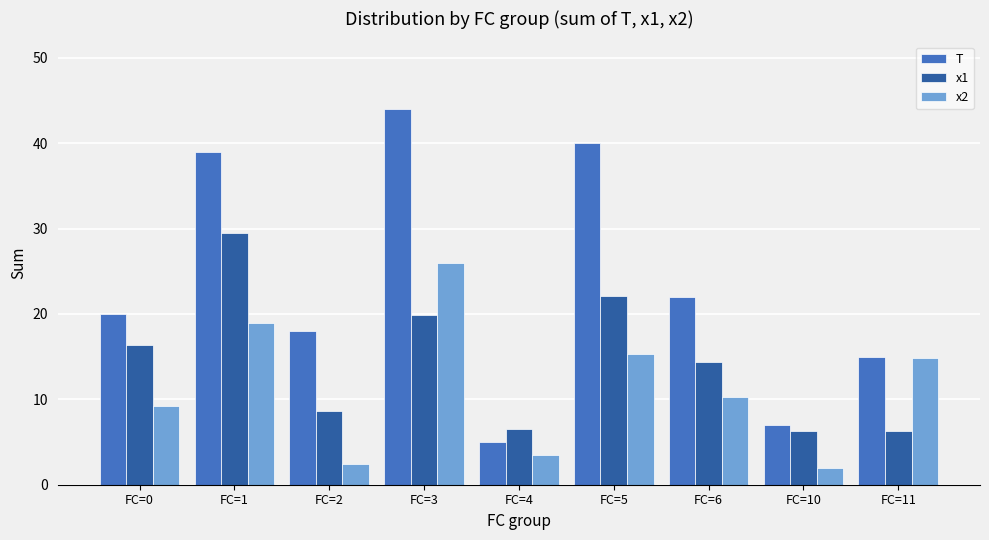

Which category has the highest value in the x2 series?

FC=3